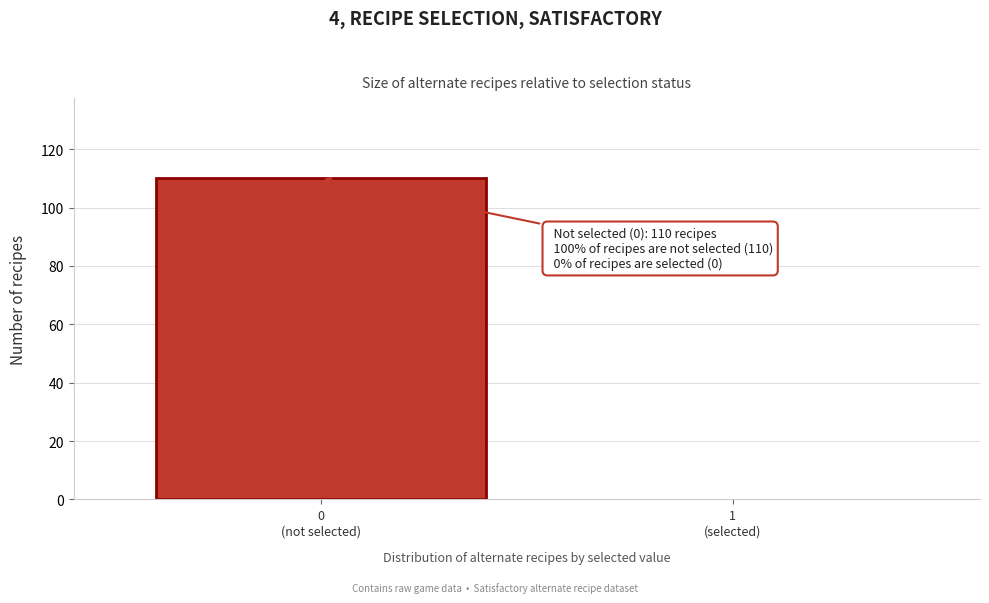

What is the maximum value shown in the chart?

110